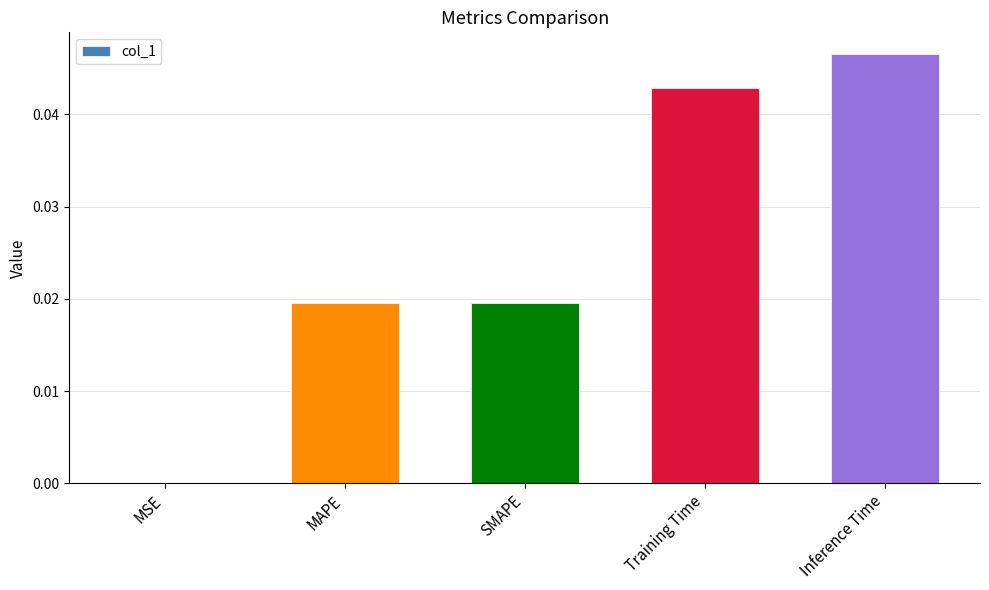

The chart shows a value of 0.0 at SMAPE. True or false?

True